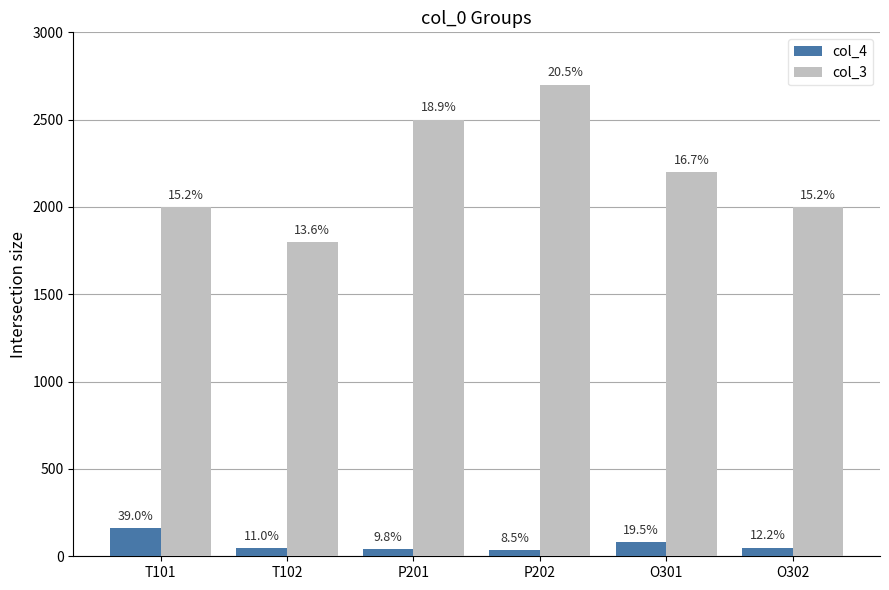

Reading left to right, list all the values displayed in this chart.

col_4: 160	45	40	35	80	50
col_3: 2000	1800	2500	2700	2200	2000